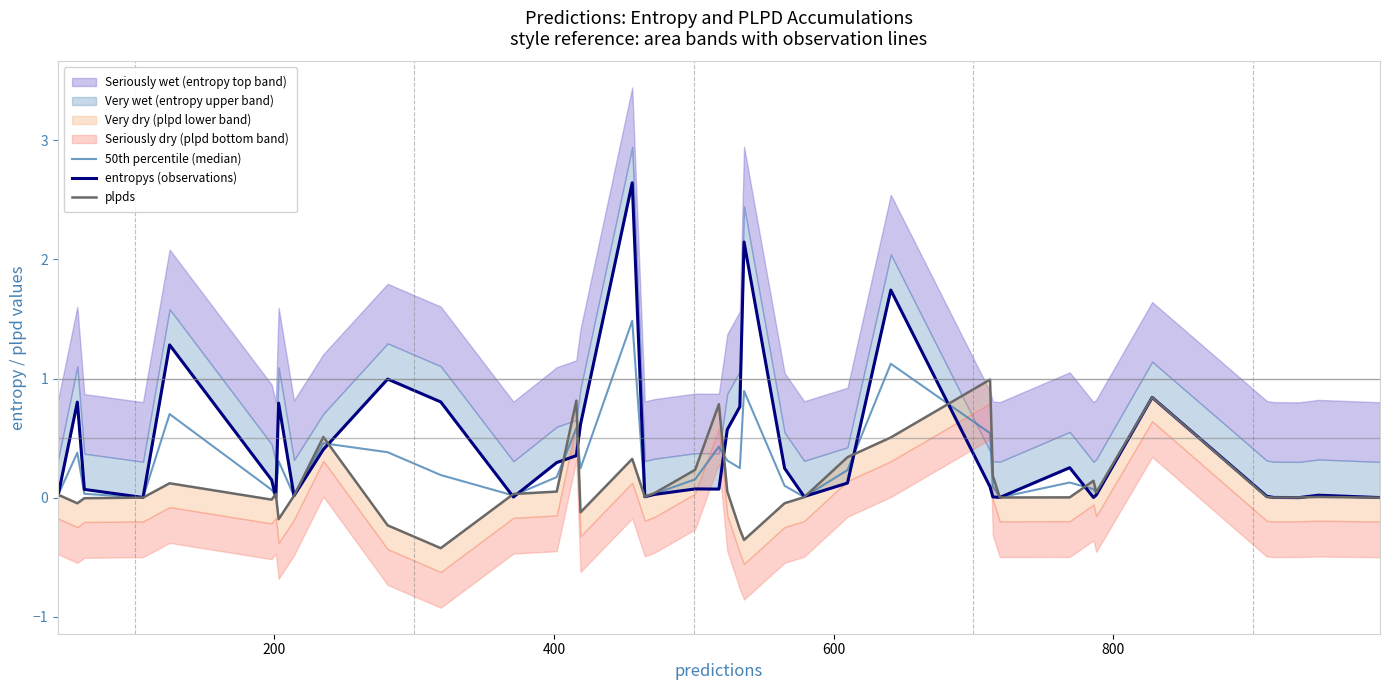

True or false: plpds has more than 0 interior local peaks.

True